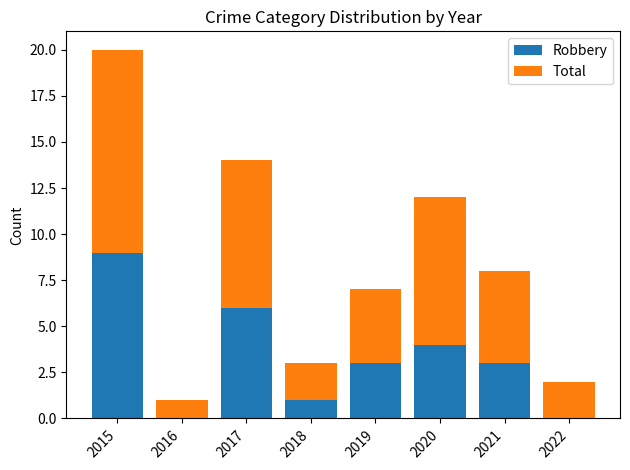

Are the bars horizontal?

No